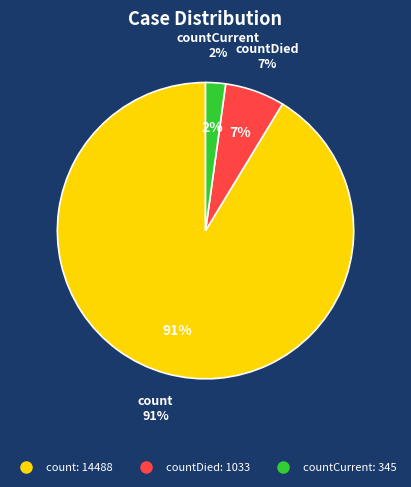

Rank the categories by value from highest to lowest.

count, countDied, countCurrent